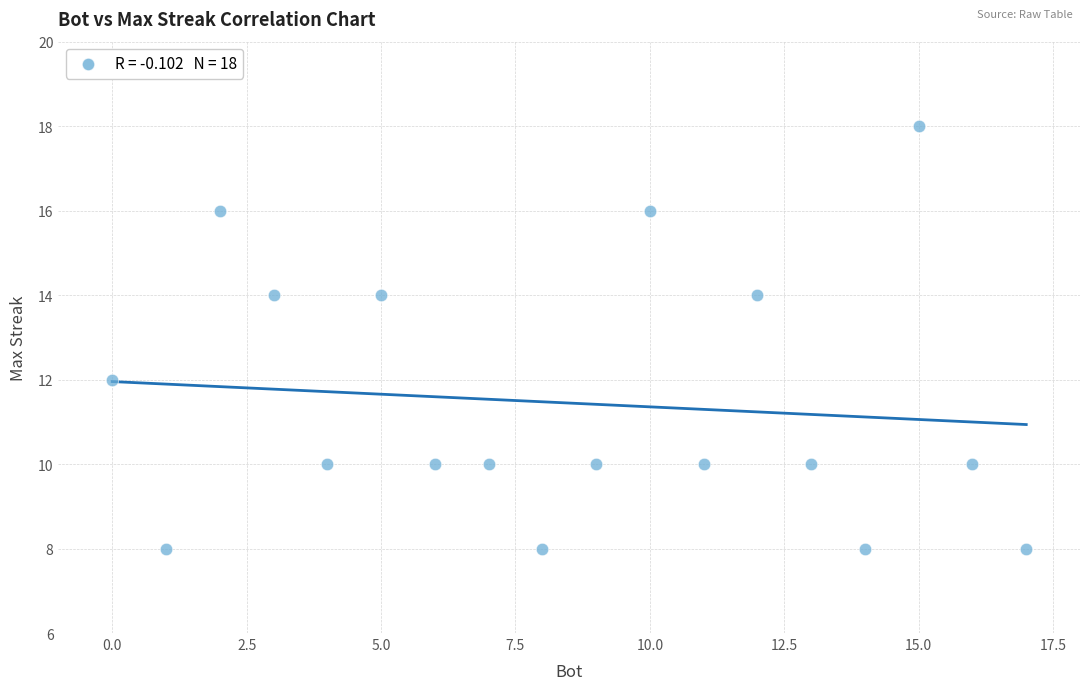

What is the range of Y values (max minus min)?

10